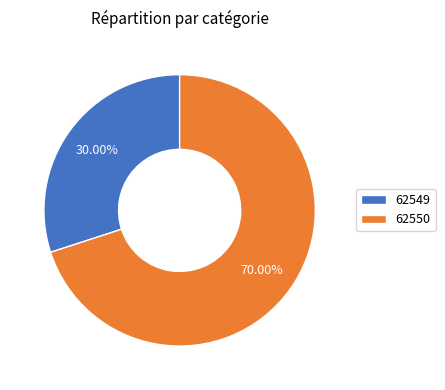

Does any single category account for the majority?

Yes